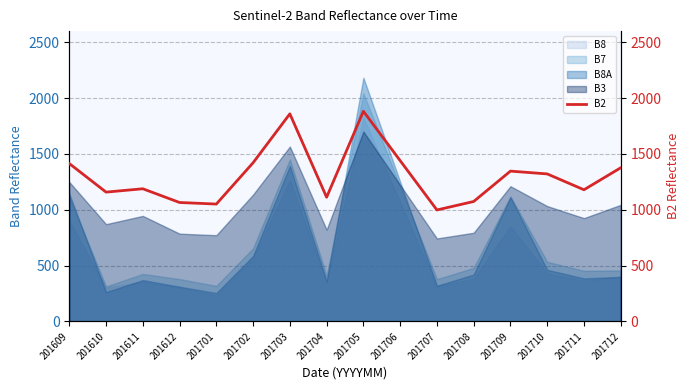

How many interior local peaks (higher than both neighbors) does the data have?

4